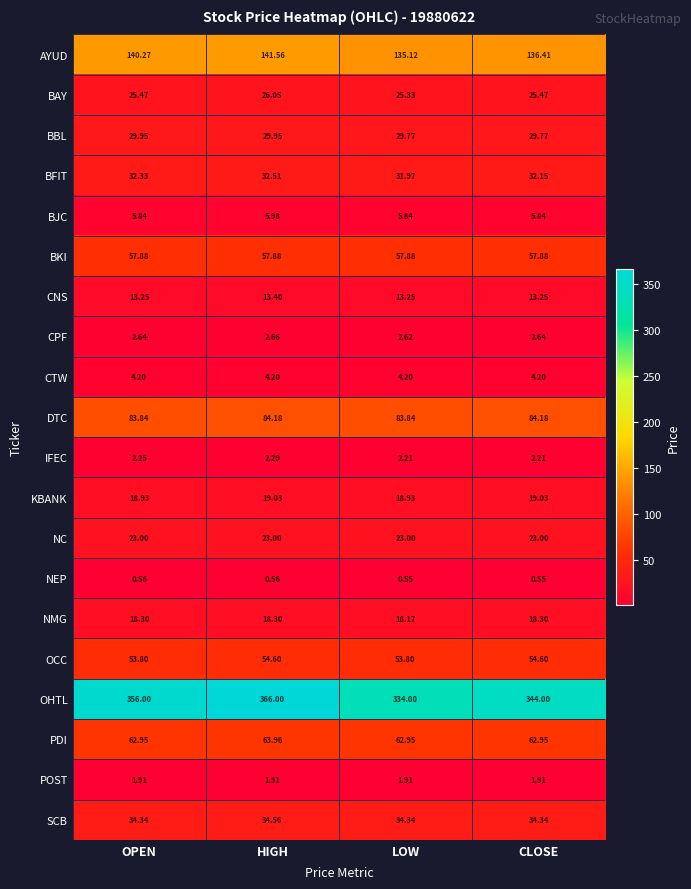

At how many categories does at least one series exceed 231?

4